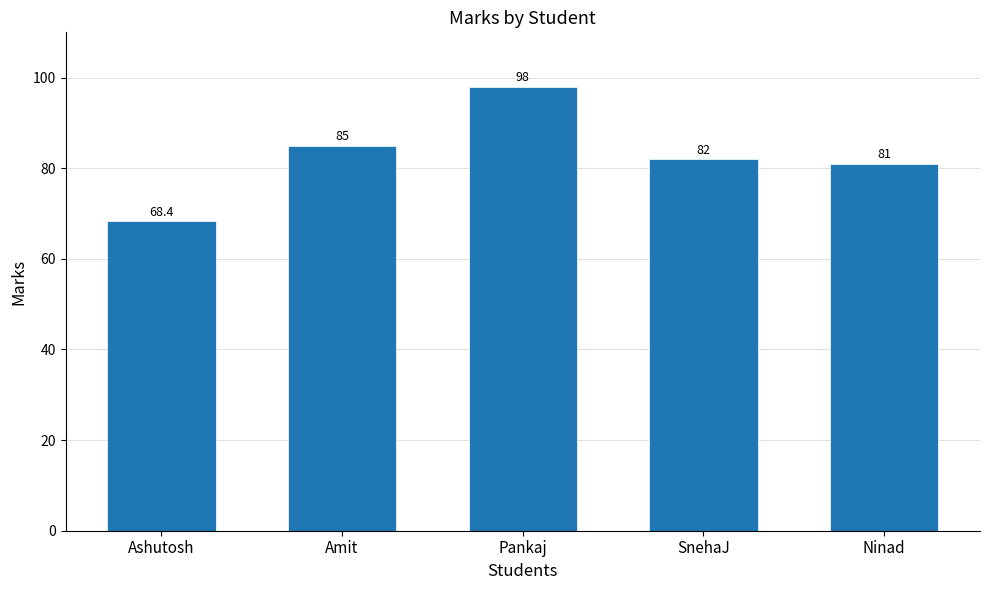

What is the value of the 5th bar from the left?

81.0